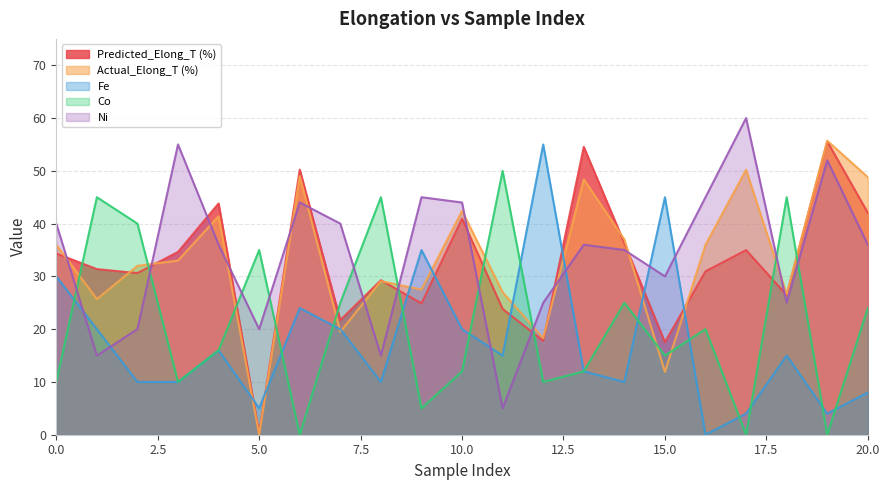

Is the value of Fe at 0 greater than the value of Actual_Elong_T (%) at 0?

No